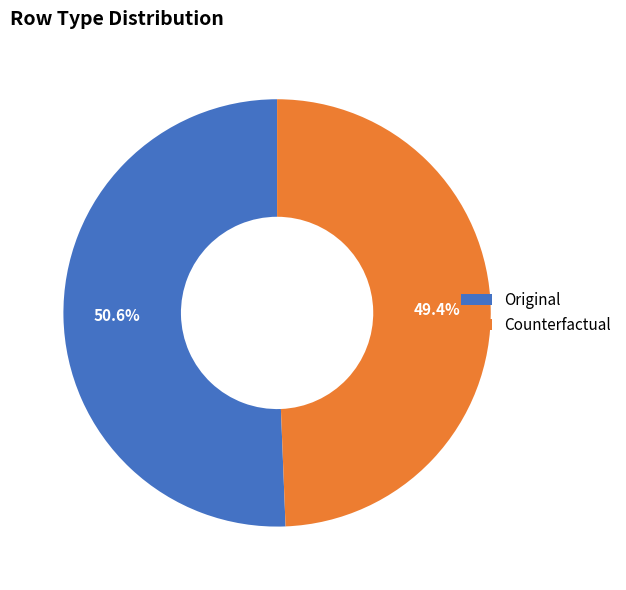

What portion of the pie excludes Counterfactual?

50.6%